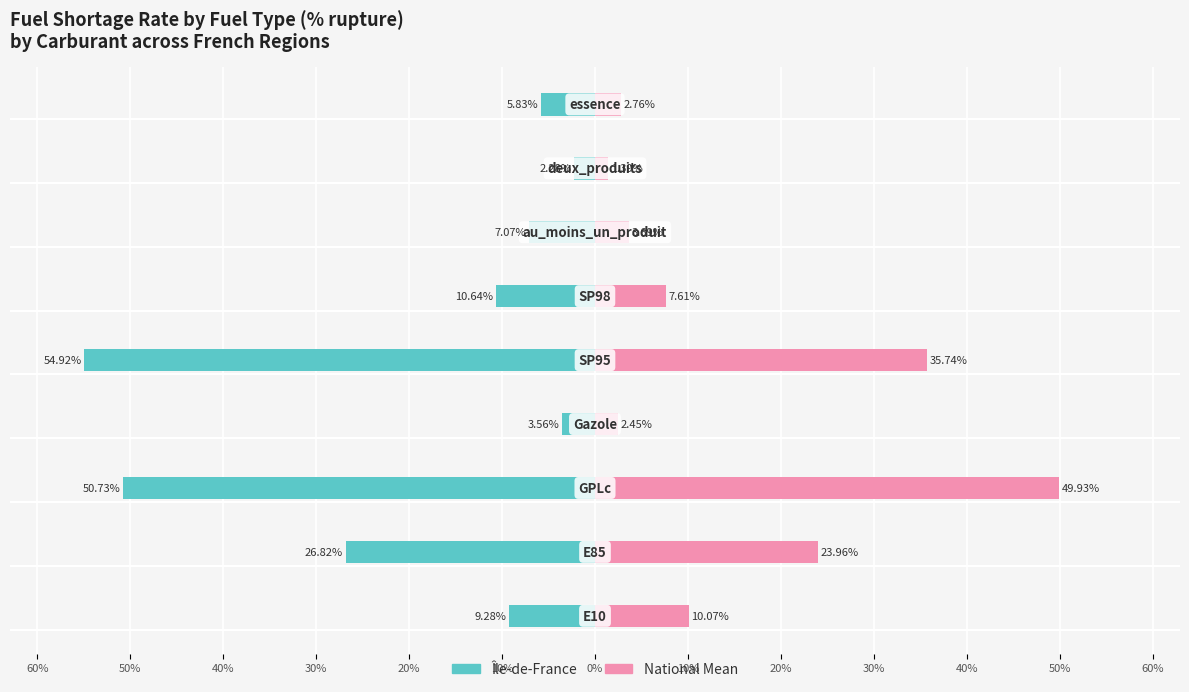

What is the difference between the National Mean values at 20% and 0%?

32.1